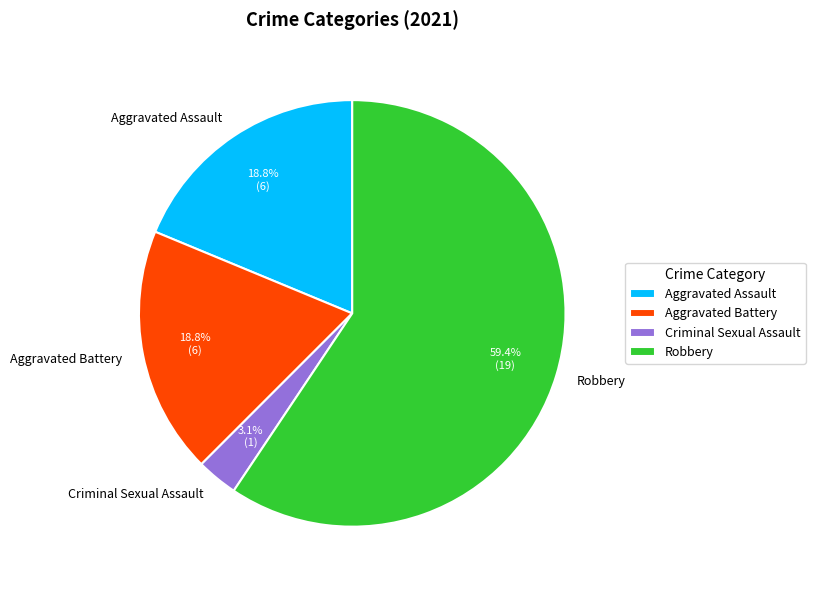

Which has a higher value, Aggravated Battery or Criminal Sexual Assault?

Aggravated Battery